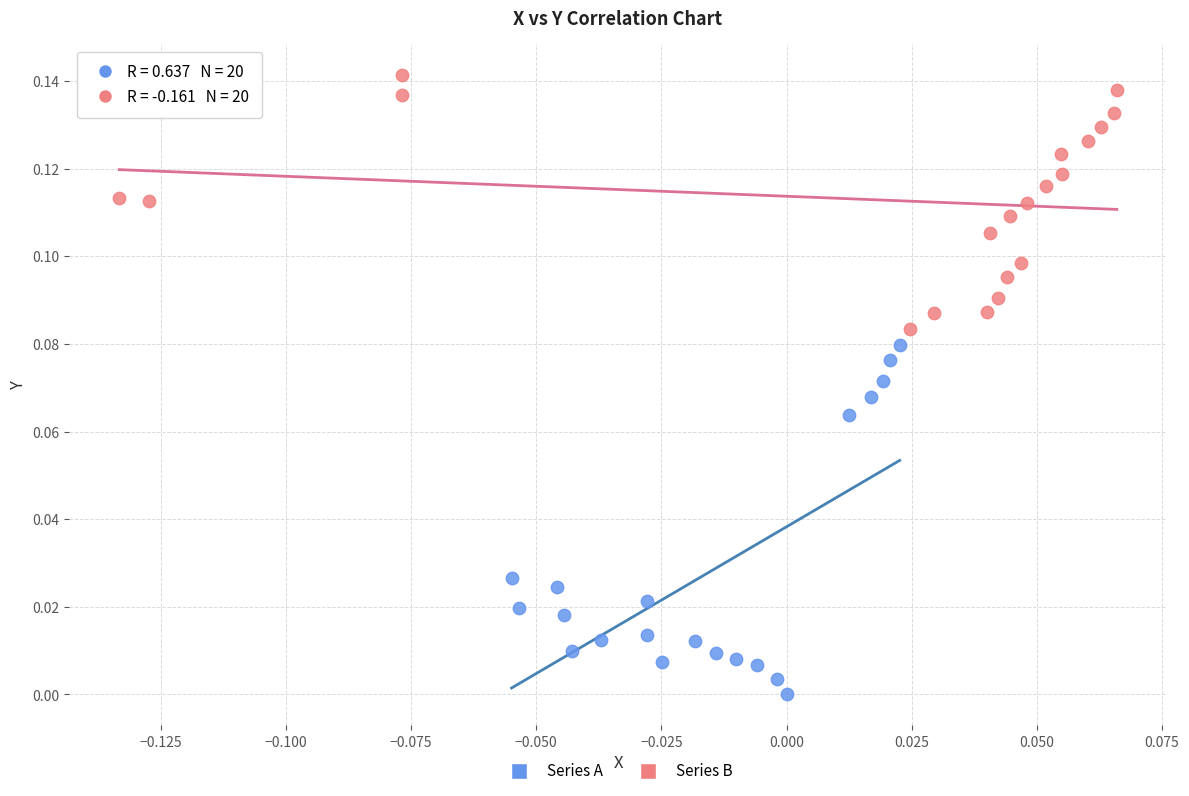

Which series has the largest Y range (max minus min)?

Series A